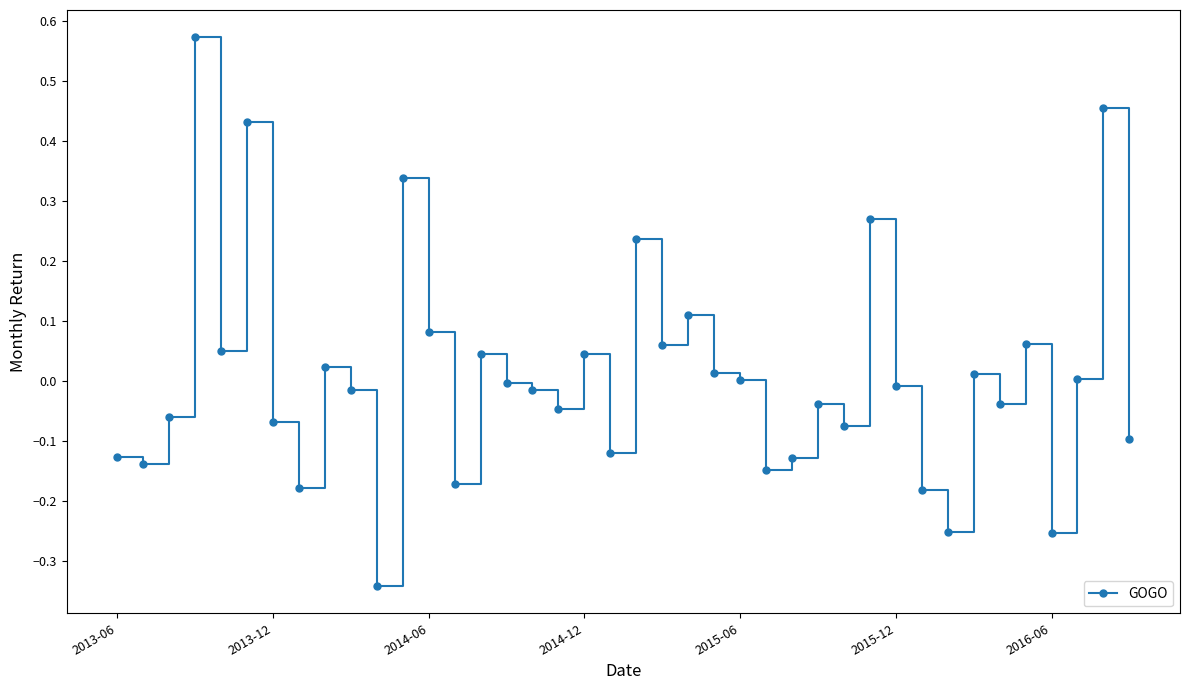

What is the difference between the maximum and minimum values?

0.9